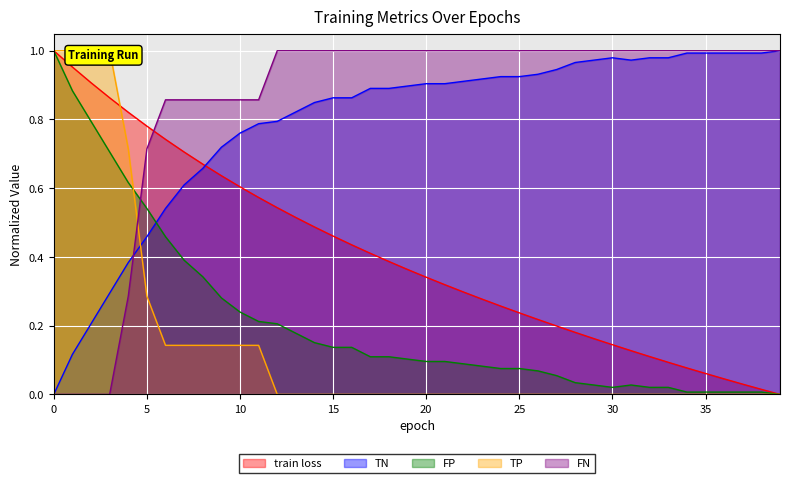

The FN series shows 1.0 at 22. True or false?

True